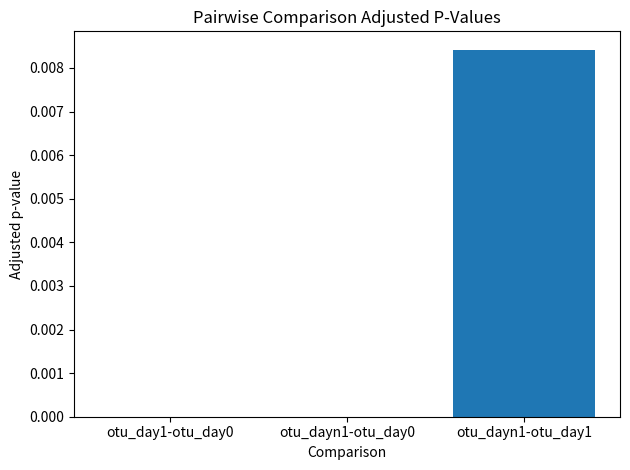

The chart shows a value of 0.0 at otu_dayn1-otu_day1. True or false?

True